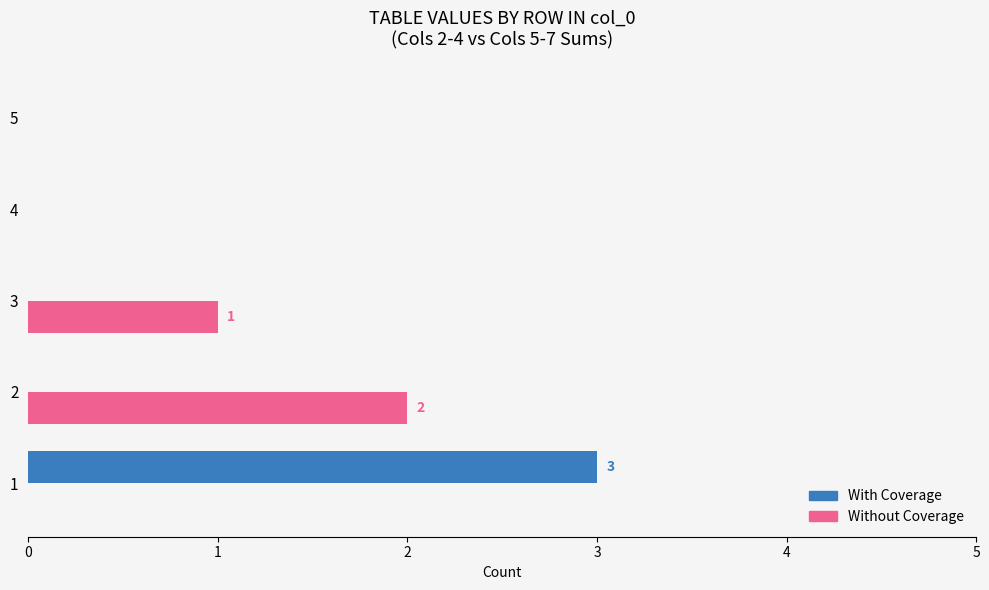

The Without Coverage series shows 1 at 2. True or false?

False